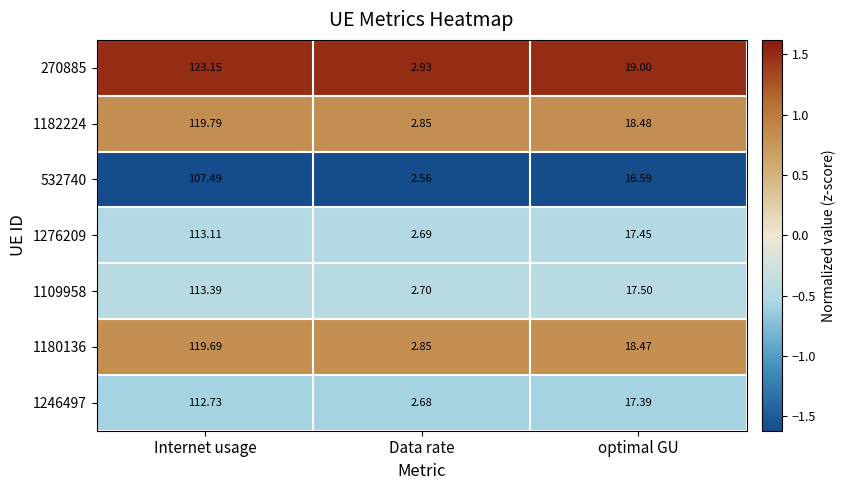

At which label does 270885 reach its minimum?

Data rate